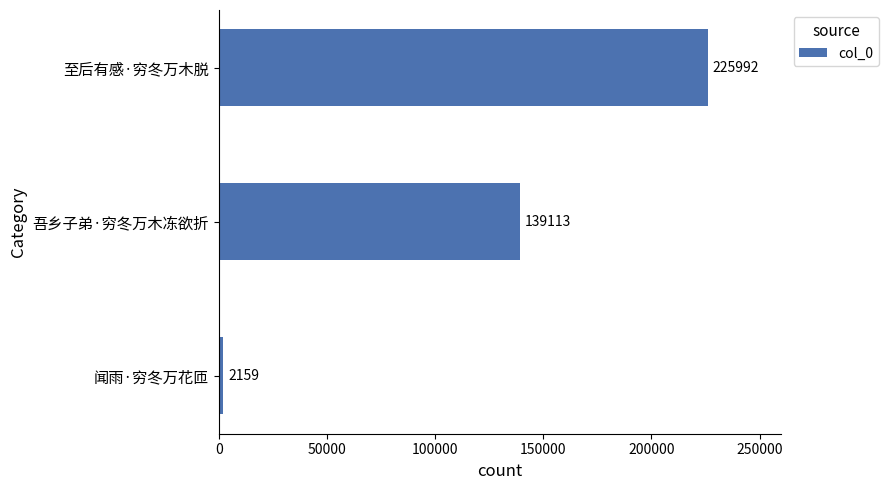

List the labels in order of value, largest first.

至后有感·穷冬万木脱, 吾乡子弟·穷冬万木冻欲折, 闻雨·穷冬万花匝